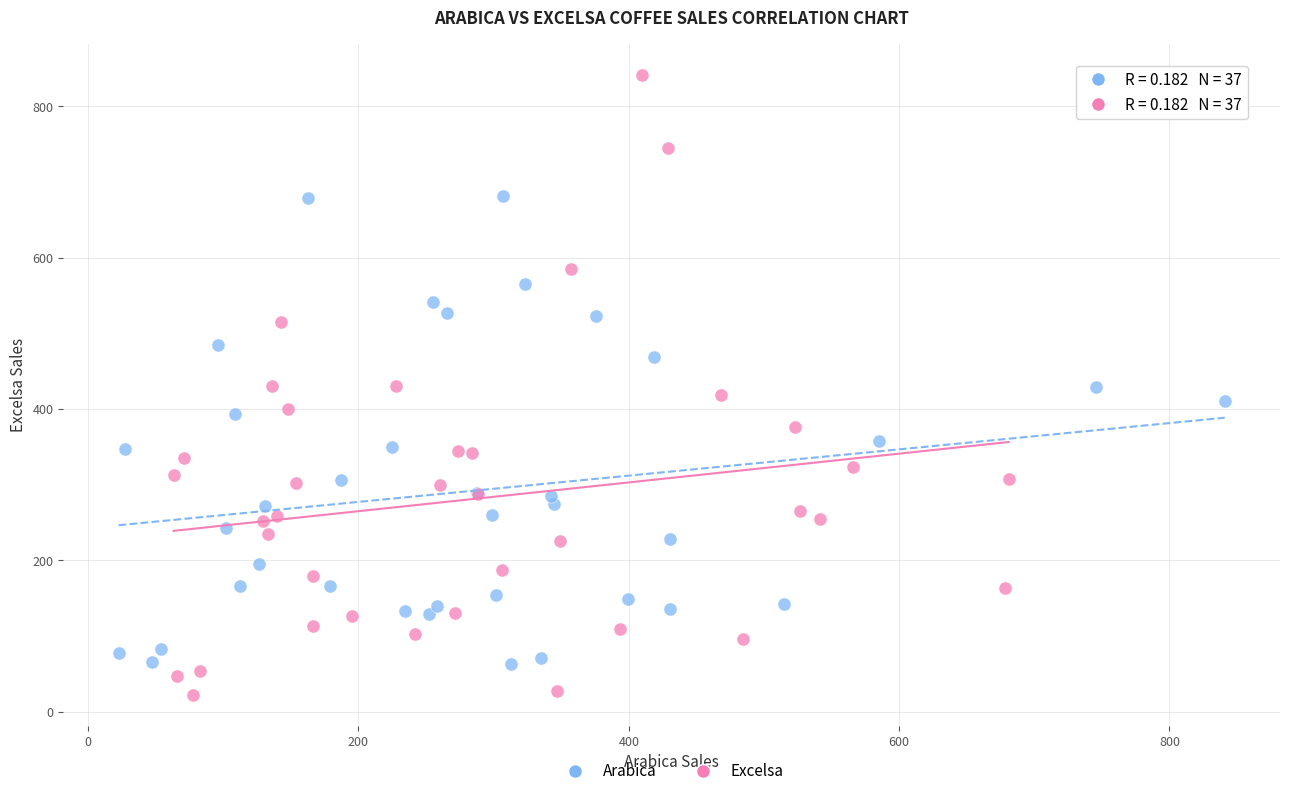

Which series contains the highest Y value?

Excelsa